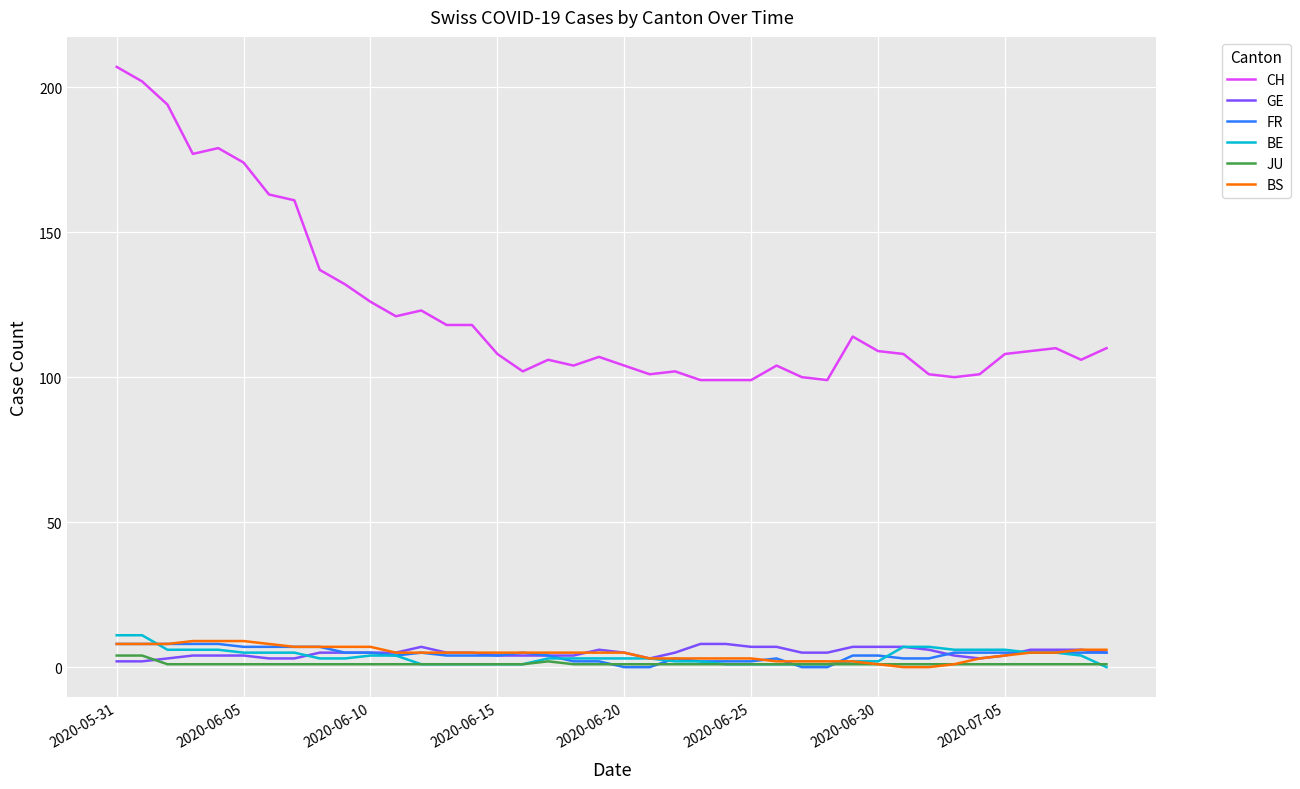

True or false: JU and CH cross at least once.

False